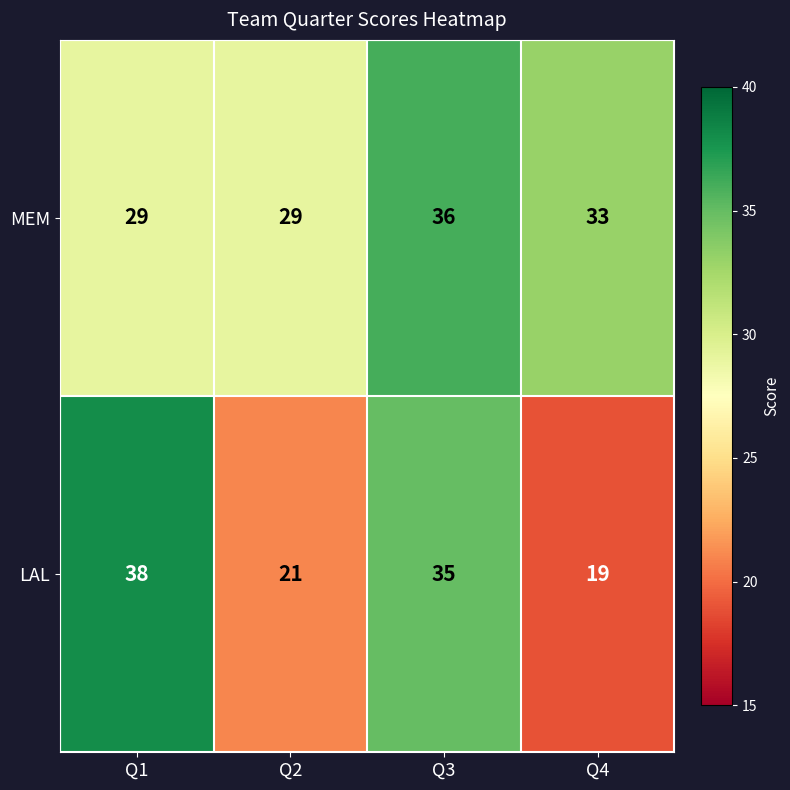

What is the difference between the maximum and minimum values in the LAL series?

19